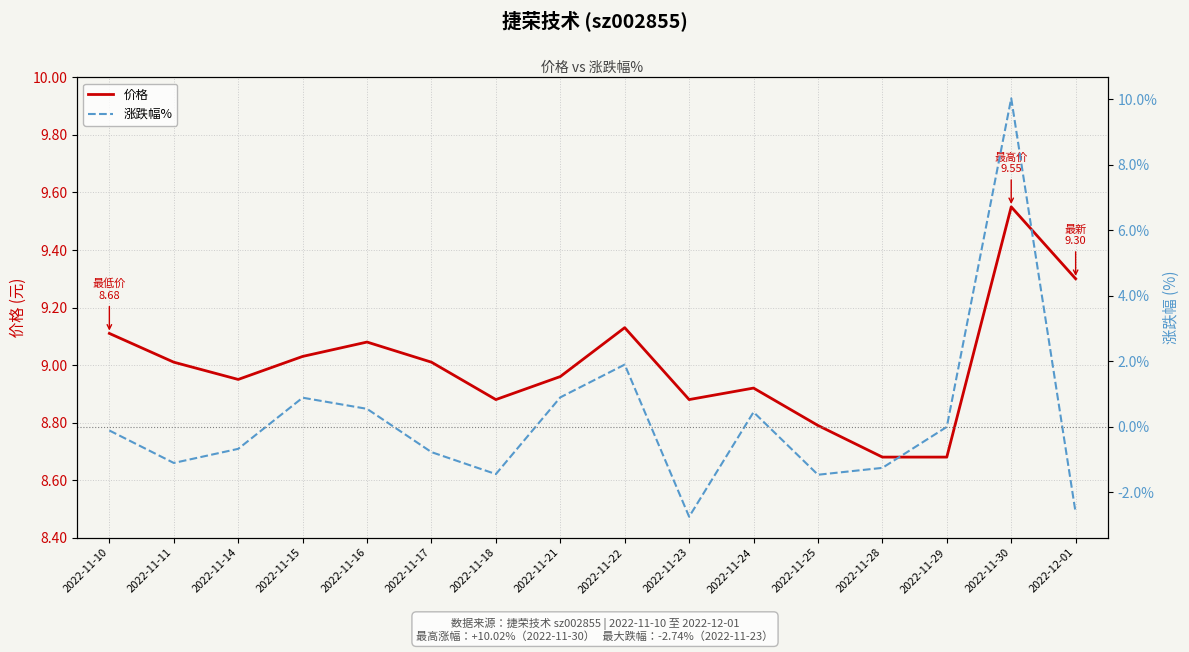

How many values in the 涨跌幅% series exceed 0?

6